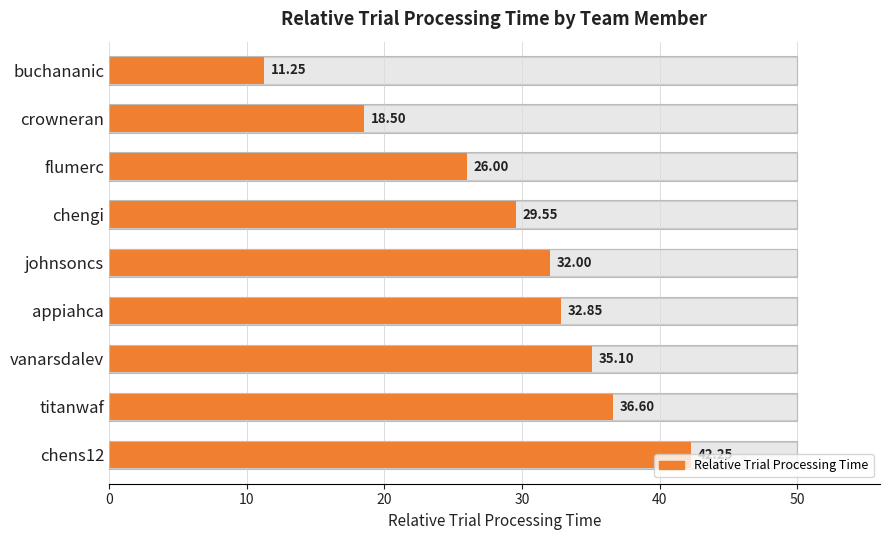

Is it true that the value at chens12 is 16.8?

False